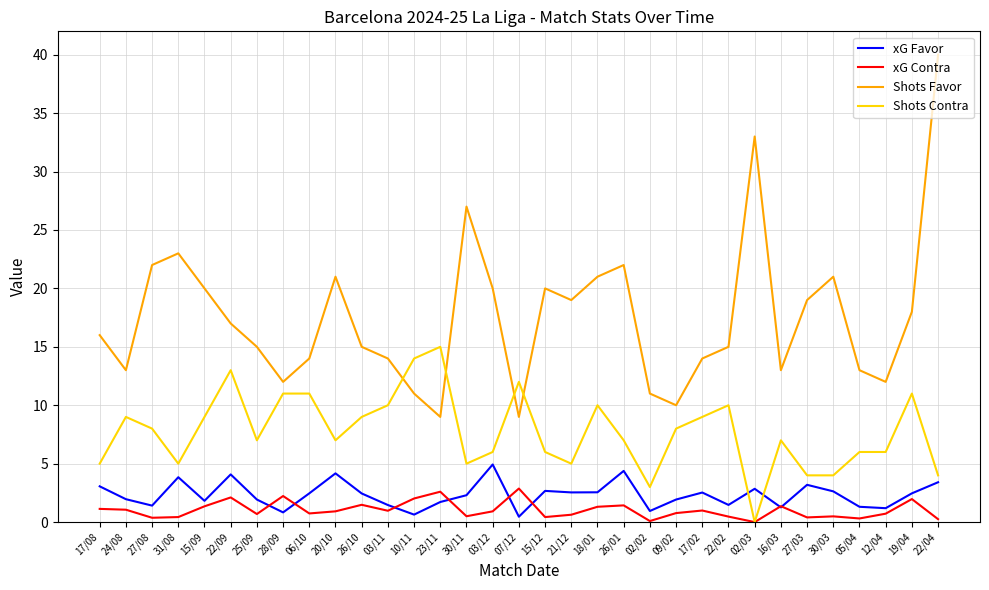

How many intersections are there between Shots Contra and Shots Favor?

4